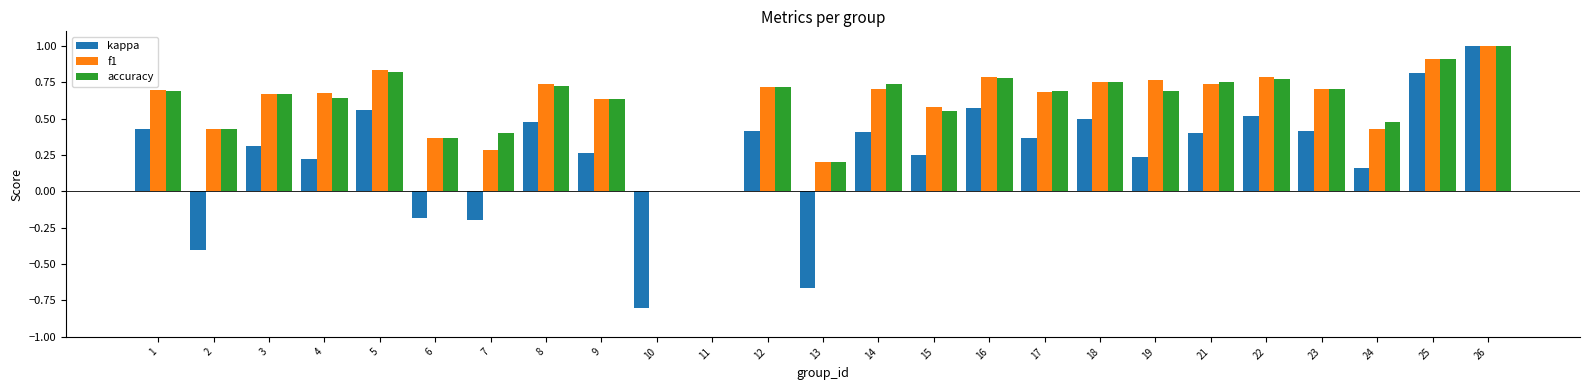

What is the sum of all accuracy values?

15.1